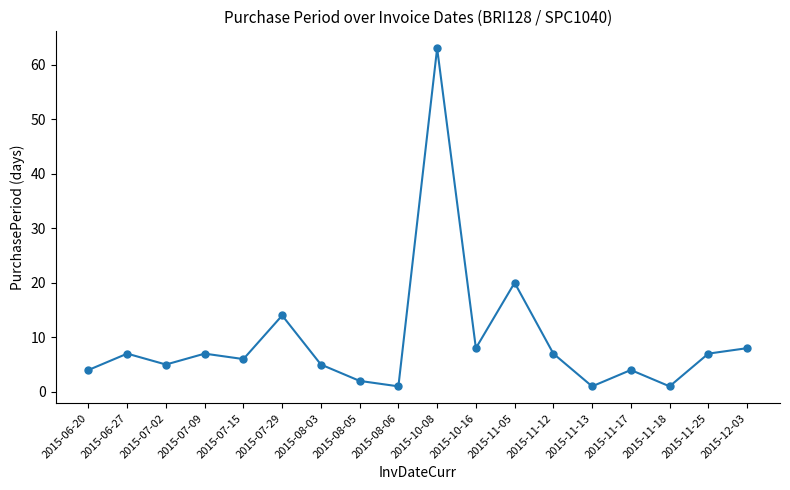

The value at 2015-08-03 is 2. True or false?

False